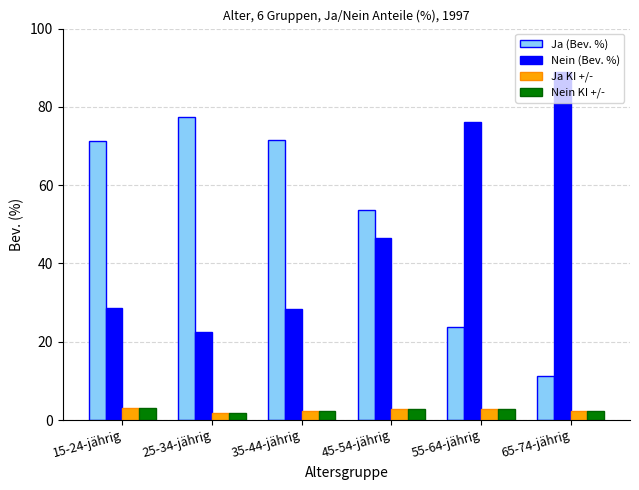

Are the bars grouped side by side (vs. stacked)?

Yes